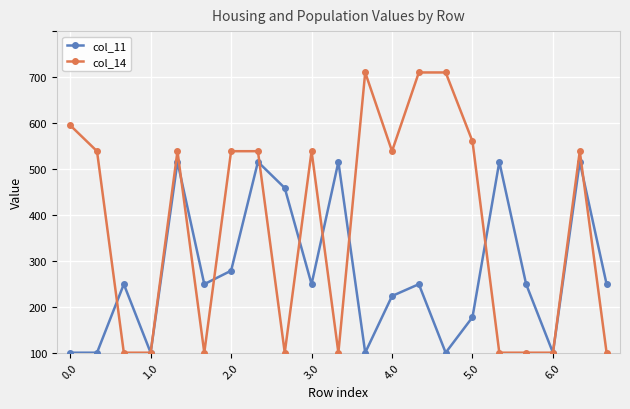

How many intersections are there between col_11 and col_14?

9